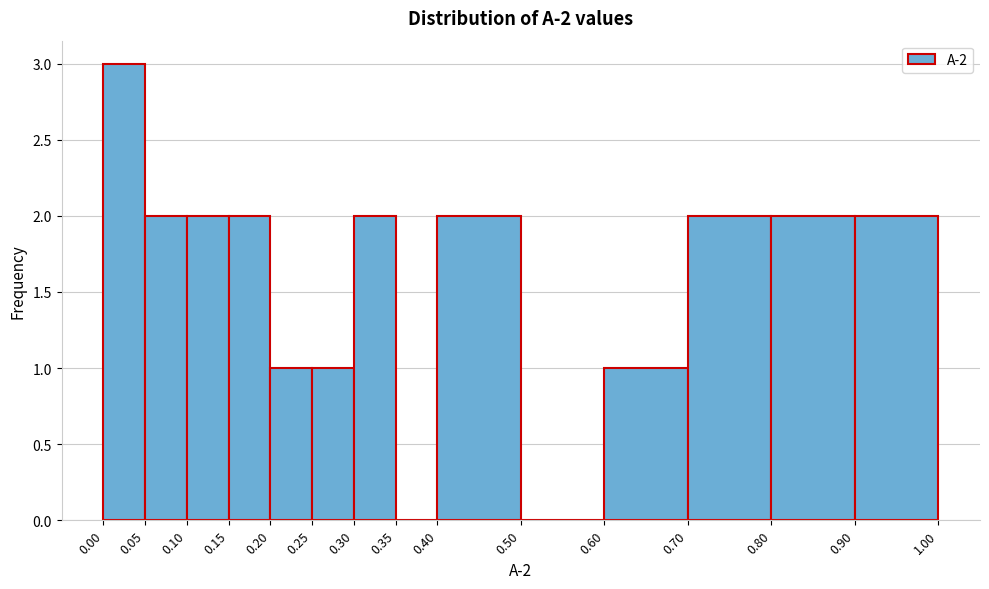

Which range on the x-axis has the tallest bar?

0.00 to 0.05